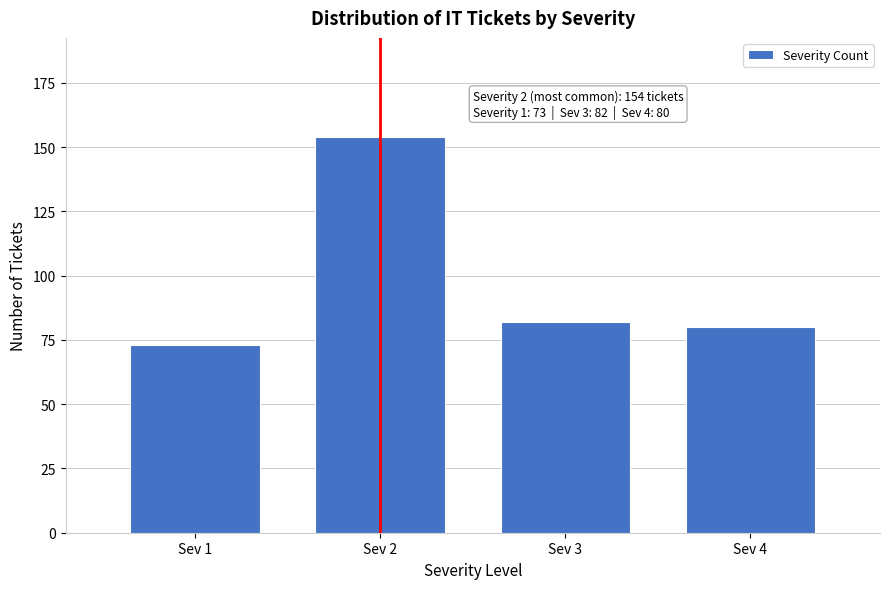

Reading left to right, transcribe all the data shown in this chart.

Sev 1=73	Sev 2=154	Sev 3=82	Sev 4=80